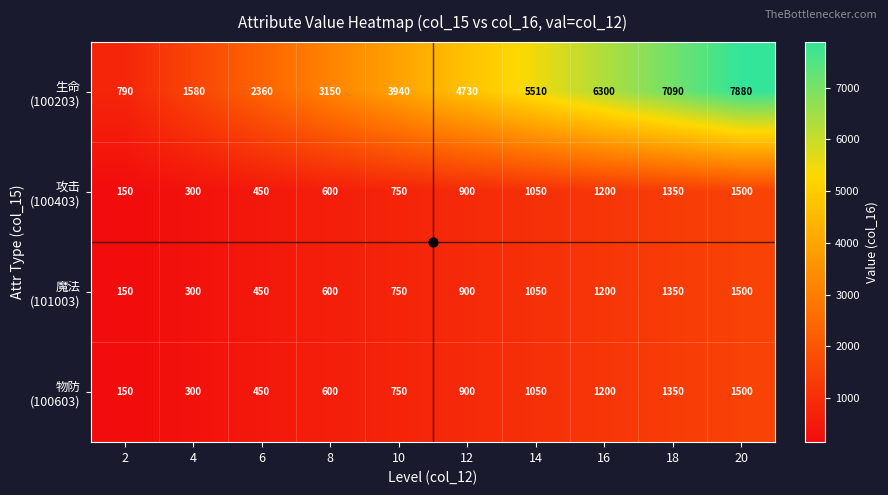

What is the spread (max minus min) of values at 10?

3190